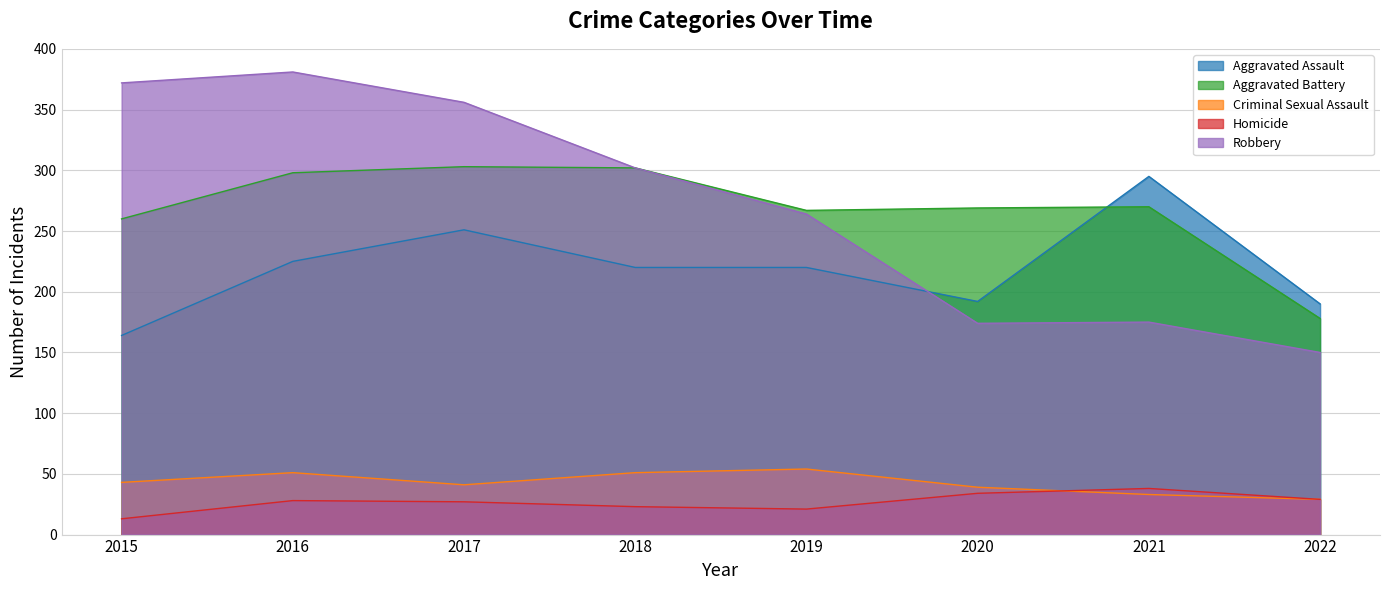

List the labels in order of Criminal Sexual Assault value, largest first.

2019, 2016, 2018, 2015, 2017, 2020, 2021, 2022